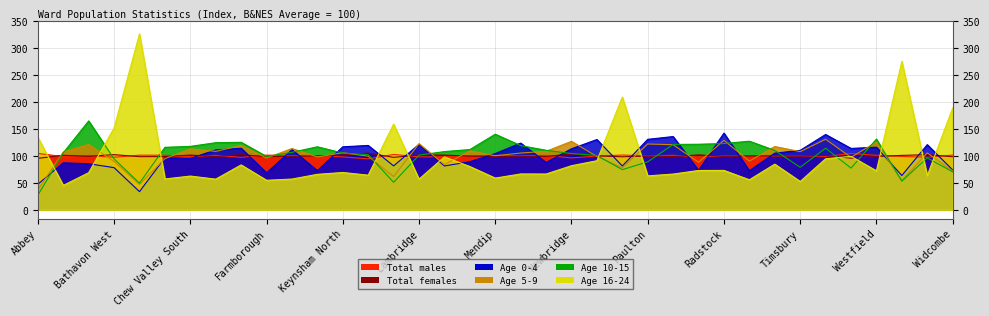

Reading right to left, transcribe all the data shown in this chart.

Total males: 101.6	97.6	99.0	101.1	104.4	99.0	100.2	99.8	100.2	100.4	98.1	101.2	100.1	101.7	99.8	96.3	101.0	100.5	101.0	100.4	98.4	98.3	102.8	94.5	98.3	100.1	100.6	101.5	97.4	101.1	98.3	101.3	101.4	97.5	100.8	98.8	104.7
Total females: 98.5	102.3	101.0	98.9	95.8	100.9	99.8	100.2	99.8	99.6	101.8	98.8	99.9	98.4	100.2	103.5	99.1	99.6	99.0	99.6	101.5	101.7	97.3	105.2	101.6	99.9	99.4	98.6	102.5	99.0	101.6	98.8	98.6	102.4	99.3	101.2	95.5
Age 0-4: 74.0	121.0	63.6	116.2	113.9	139.8	110.4	105.1	72.5	142.4	73.2	136.0	130.8	81.3	130.5	113.3	87.8	123.9	104.4	89.3	81.4	121.6	81.5	119.5	117.0	72.6	111.6	68.5	114.3	111.2	95.4	96.6	33.7	78.2	85.5	87.2	47.4
Age 5-9: 71.9	105.6	53.8	125.8	97.4	130.9	107.9	117.5	90.4	128.9	88.4	120.8	122.1	78.1	99.0	127.1	108.6	105.4	100.3	109.5	83.8	122.8	61.6	99.5	106.0	98.1	113.8	96.1	119.5	108.5	113.2	95.0	47.0	89.7	121.3	107.3	37.1
Age 10-15: 70.5	96.3	53.3	131.2	77.4	114.4	79.0	110.2	127.4	123.0	121.7	121.3	89.0	74.6	100.9	104.4	110.4	119.2	140.3	111.8	108.1	101.5	51.0	102.3	105.3	117.0	106.7	99.0	125.3	124.6	117.7	116.0	49.5	94.4	165.0	105.8	27.2
Age 16-24: 188.9	63.3	275.6	72.3	99.2	94.7	52.5	84.7	55.8	73.1	73.0	66.3	63.0	209.3	91.1	81.8	66.4	66.5	58.8	80.3	98.3	56.9	159.1	64.3	69.2	65.8	57.0	54.8	83.3	56.9	62.6	57.2	326.8	152.0	68.9	45.3	134.8